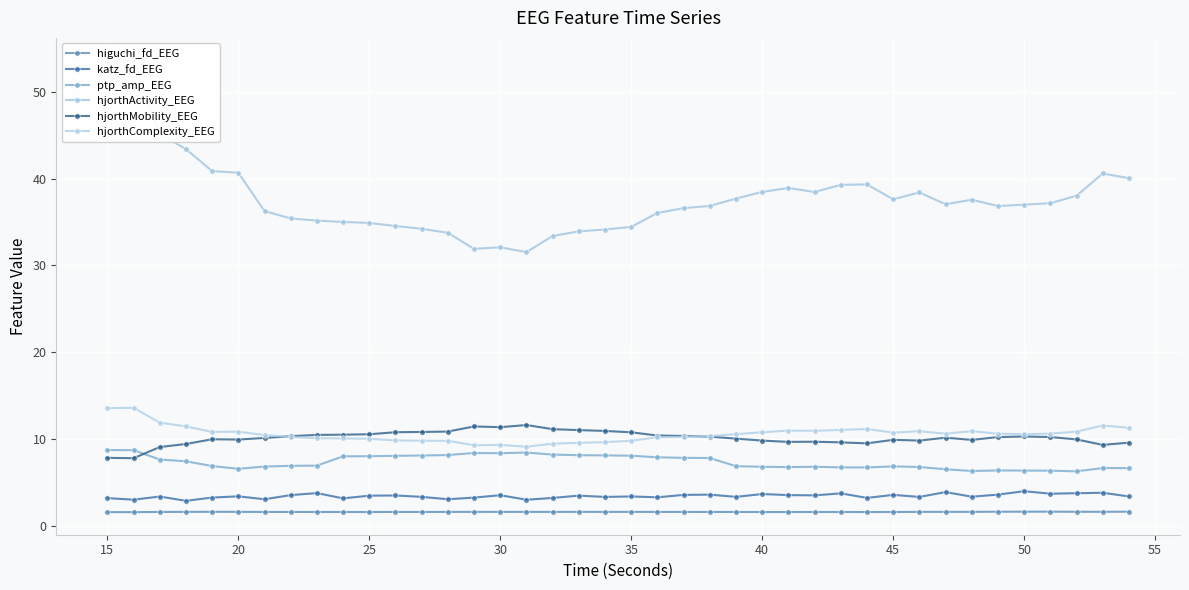

The value of katz_fd_EEG at 40 is 3.7. True or false?

True